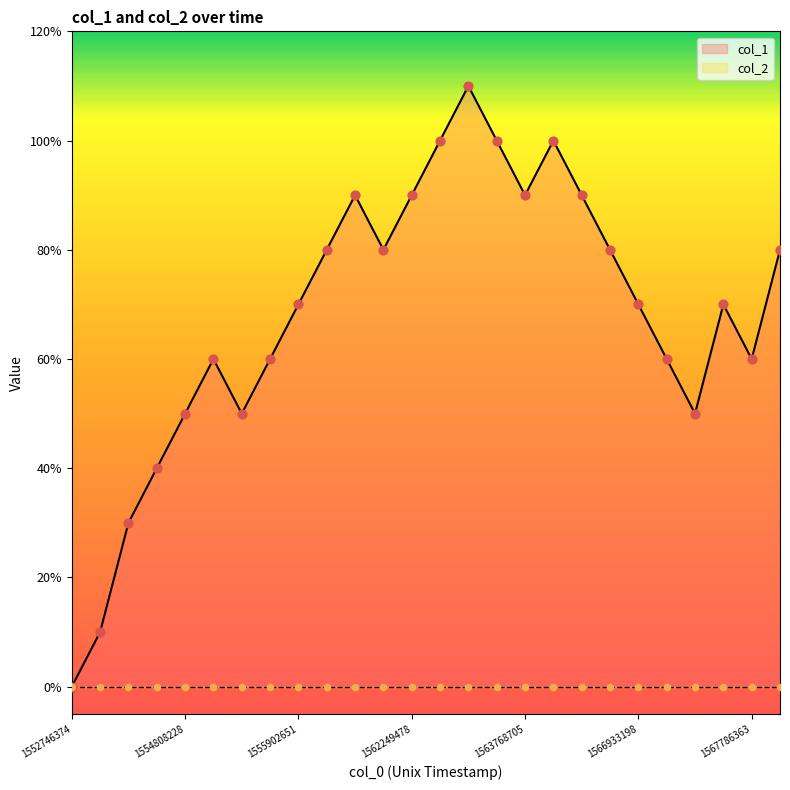

Between 1567699991 and 1554721834, which is larger?

1567699991